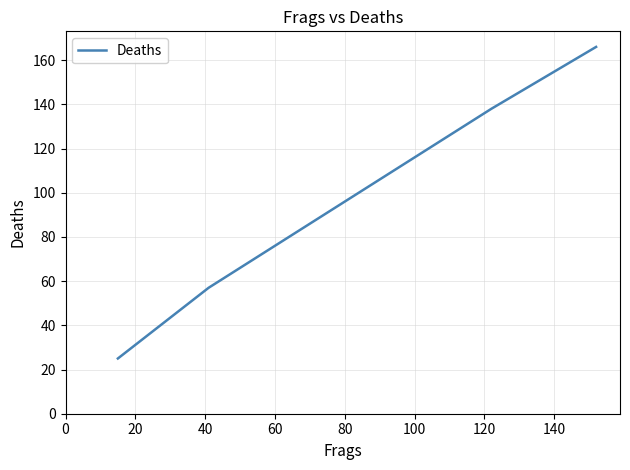

Reading right to left, list all the values displayed in this chart.

166	138	57	25